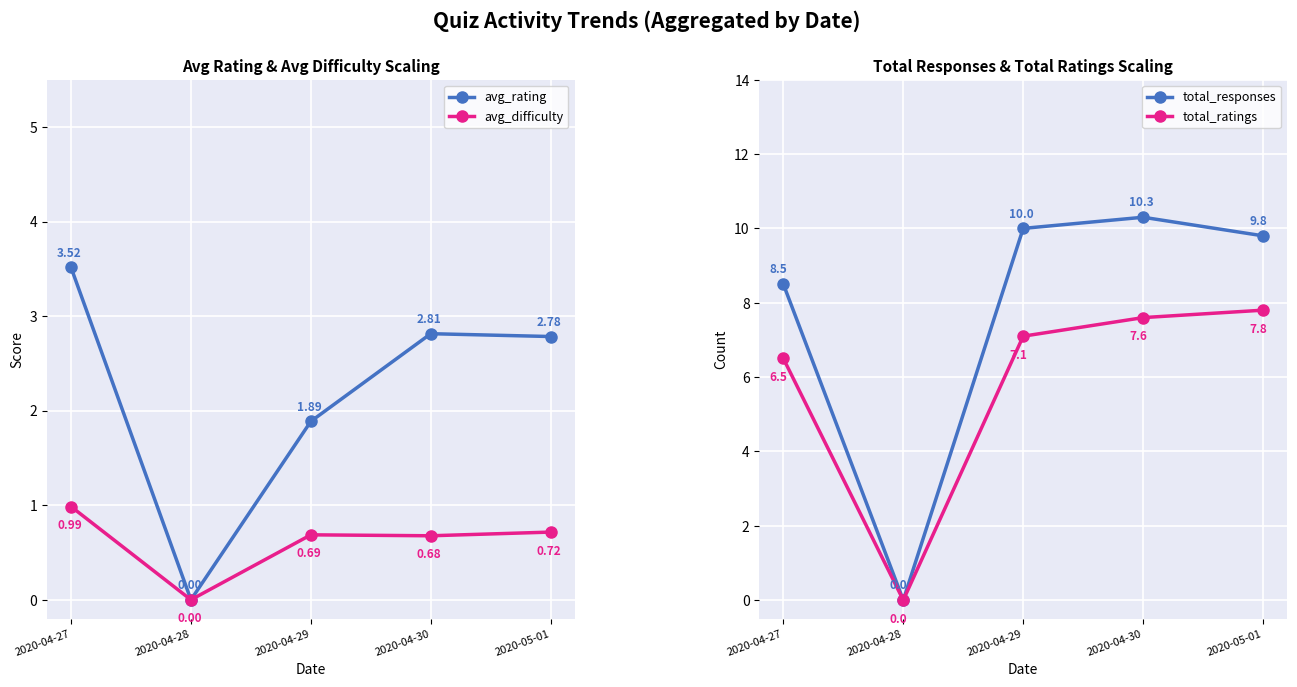

True or false: total_responses has a value of 14.4 at 2020-04-27.

False